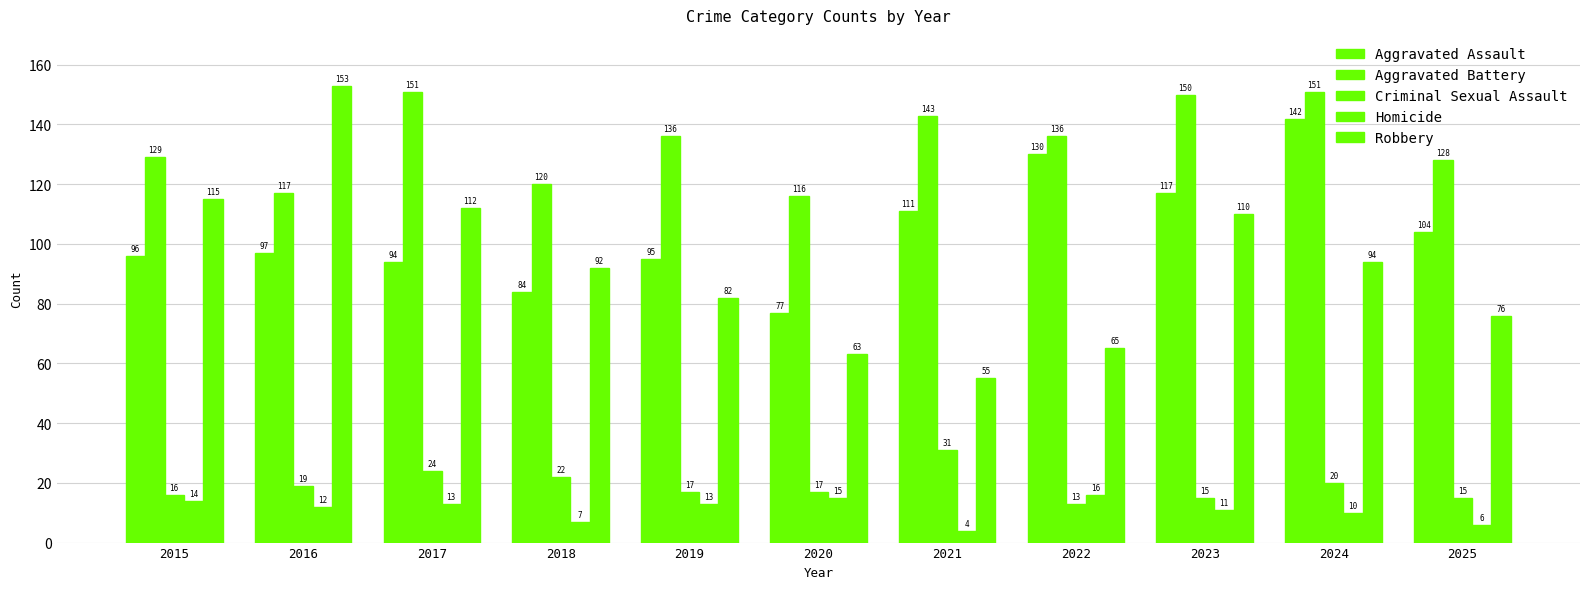

How many distinct data groups are displayed?

5